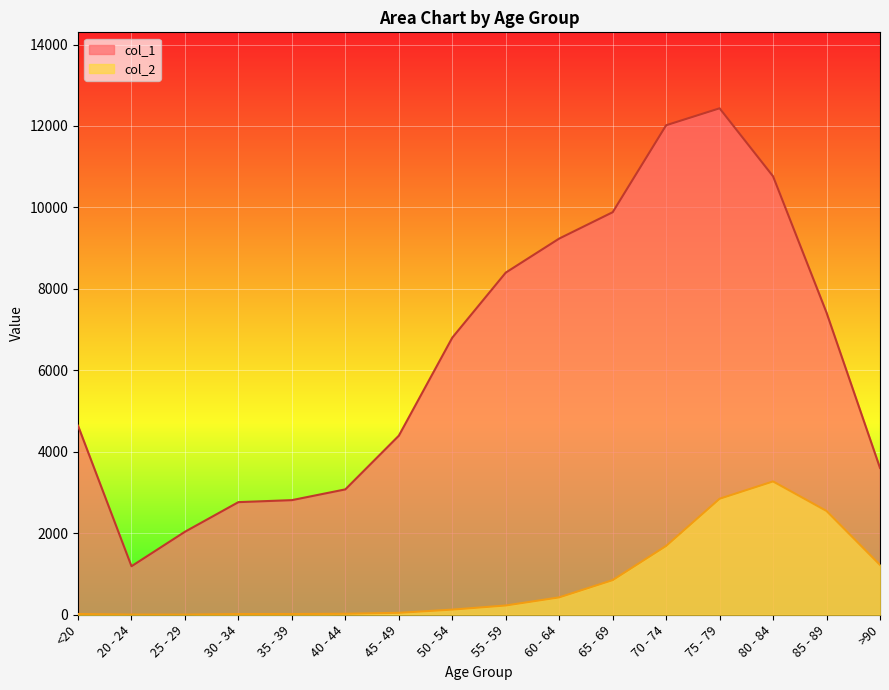

What is the sum of all col_1 values?

101482